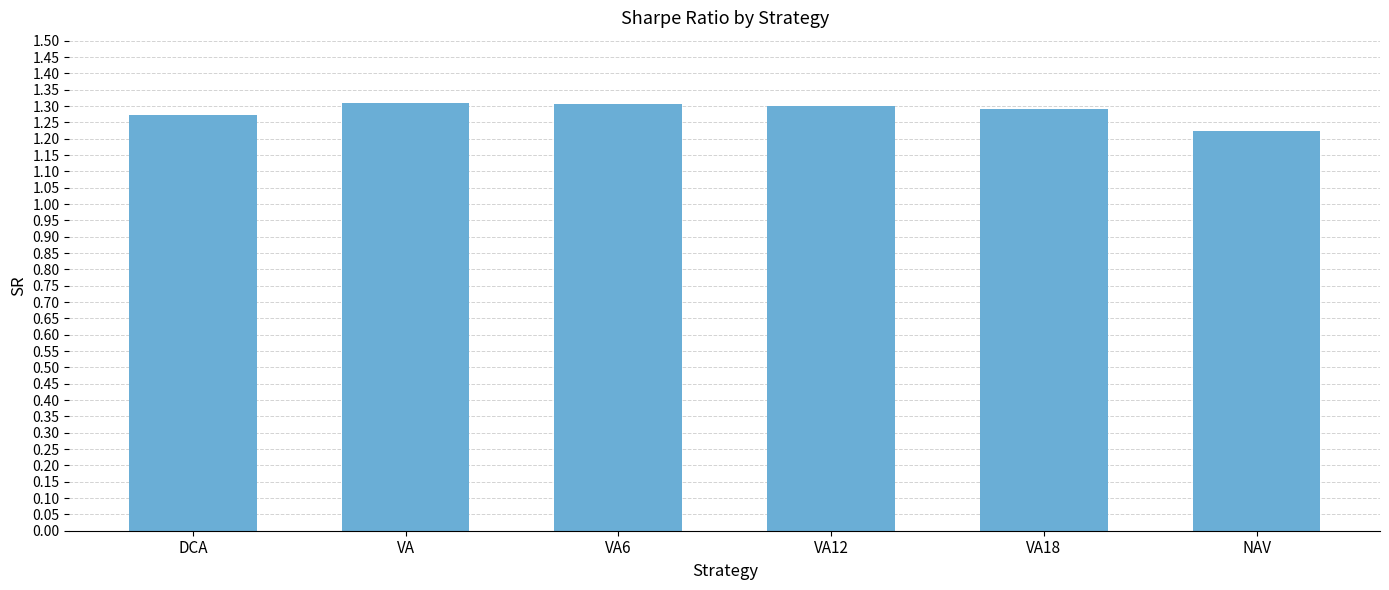

The chart shows a value of 1.3 at VA6. True or false?

True